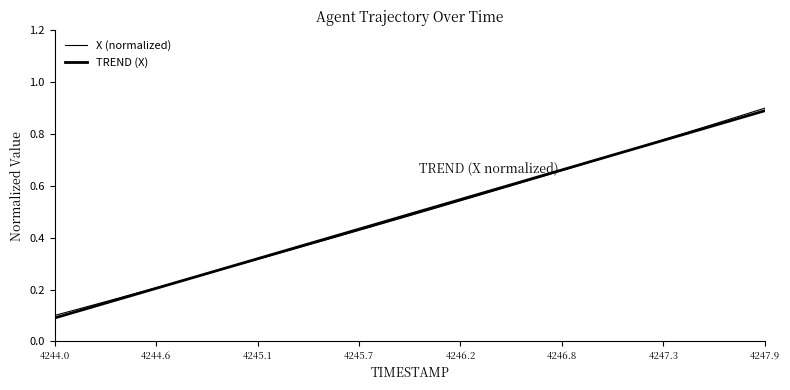

How many series are shown in this chart?

2